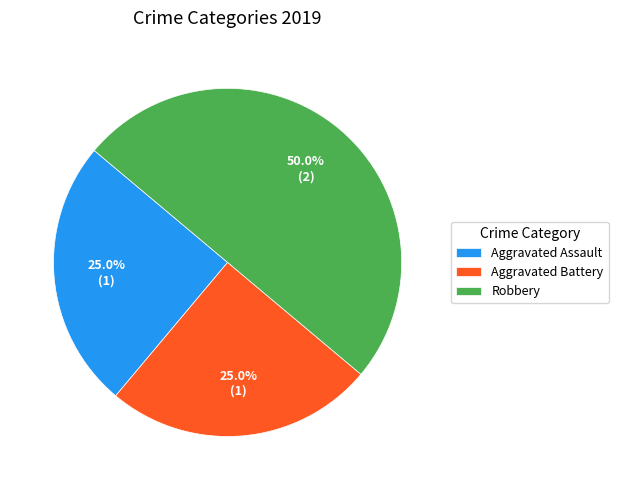

How many segments does this pie chart have?

3